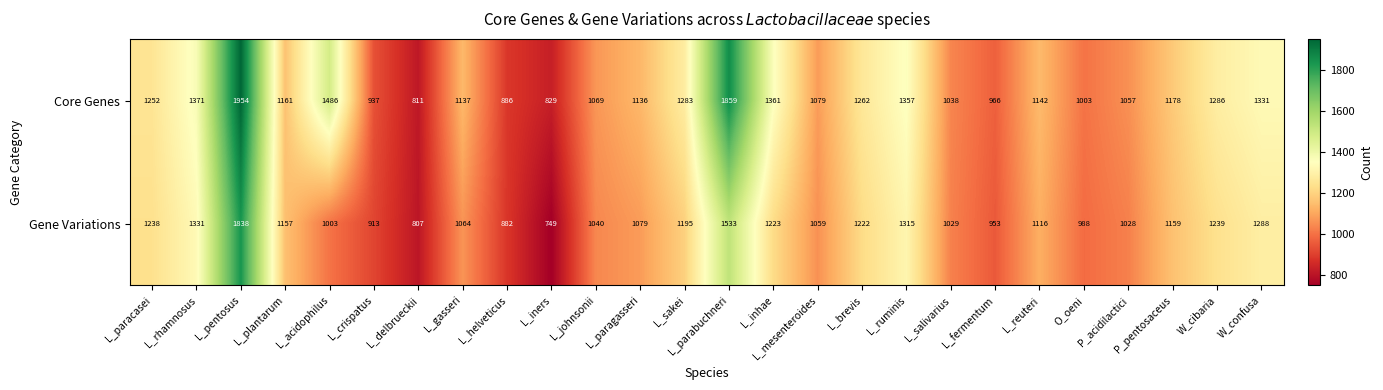

The Gene Variations series shows 1222 at L_brevis. True or false?

True